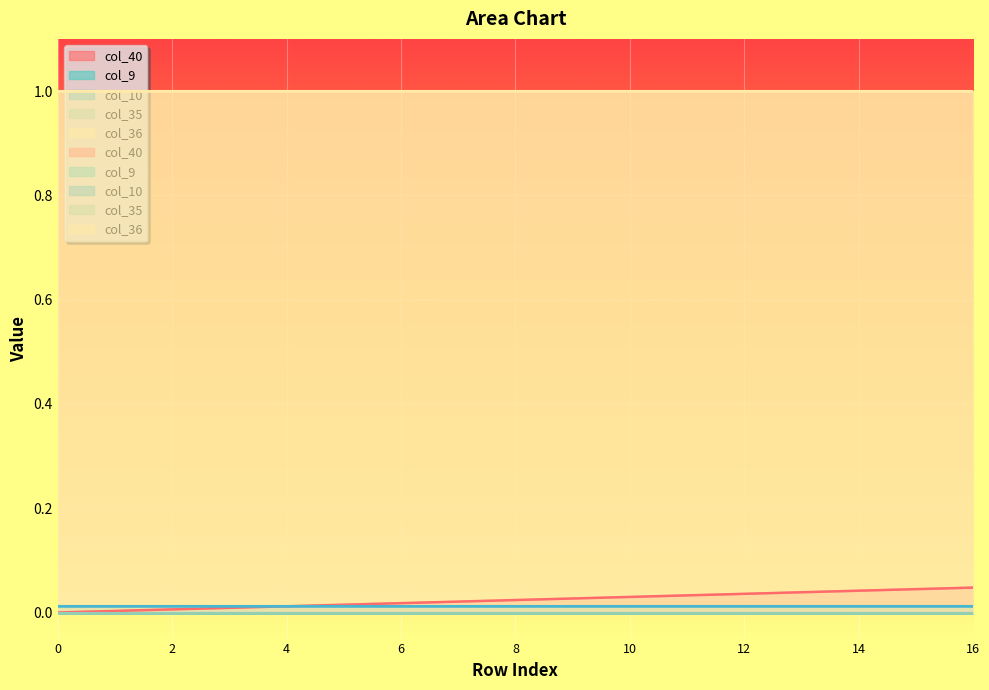

Is it true that col_36 equals 1.0 at 11?

True